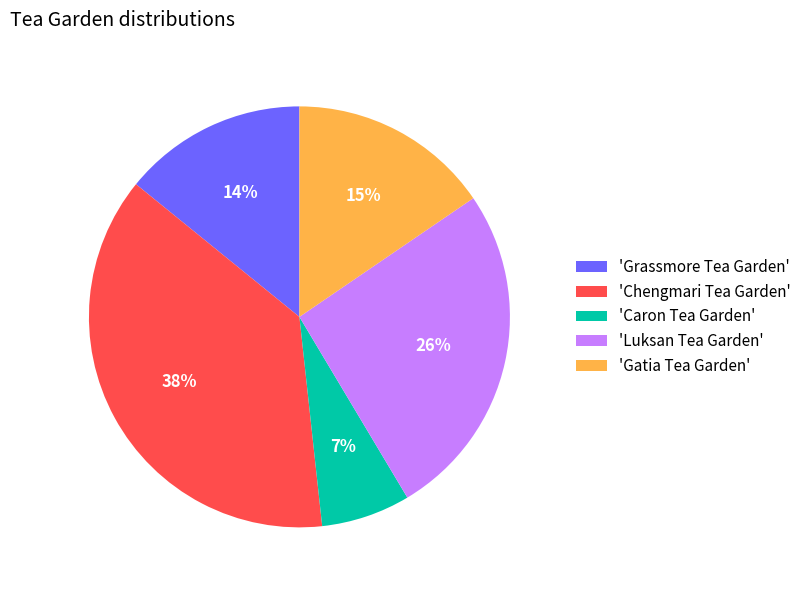

What is the smallest slice in the pie chart?

'Caron Tea Garden'